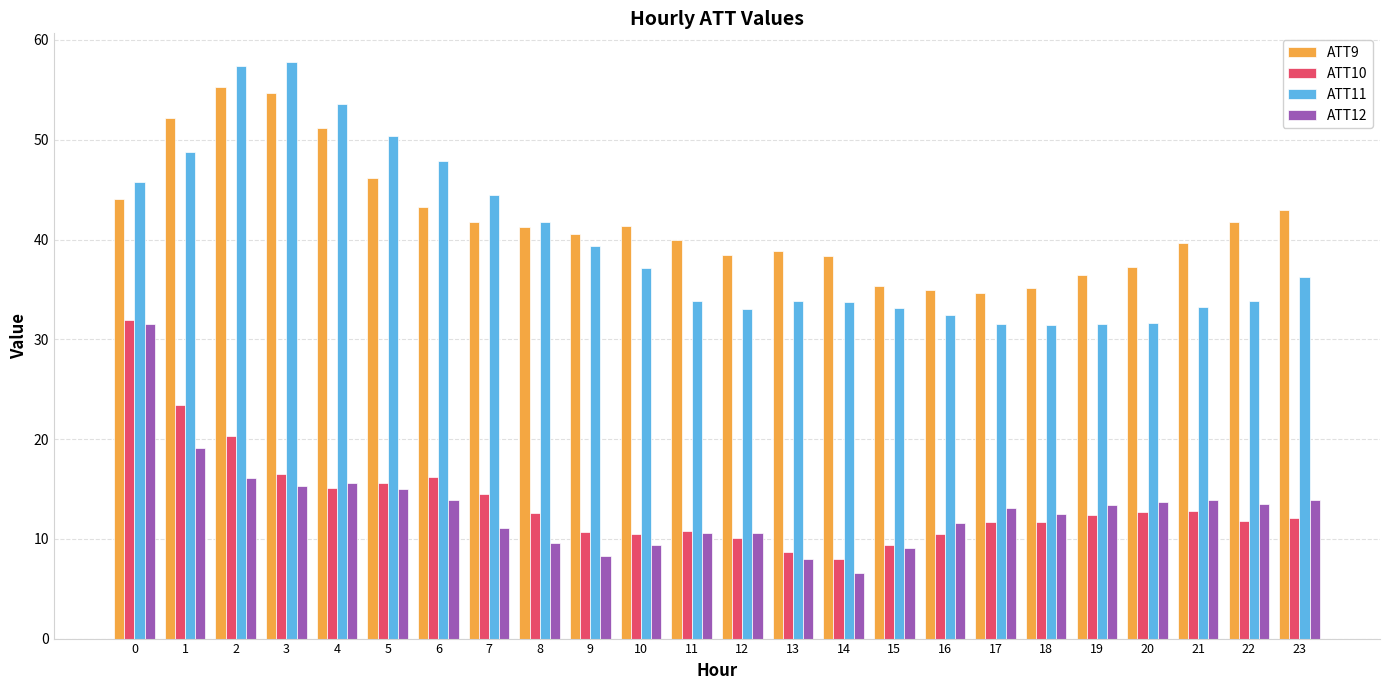

At which label does ATT10 reach its minimum?

14